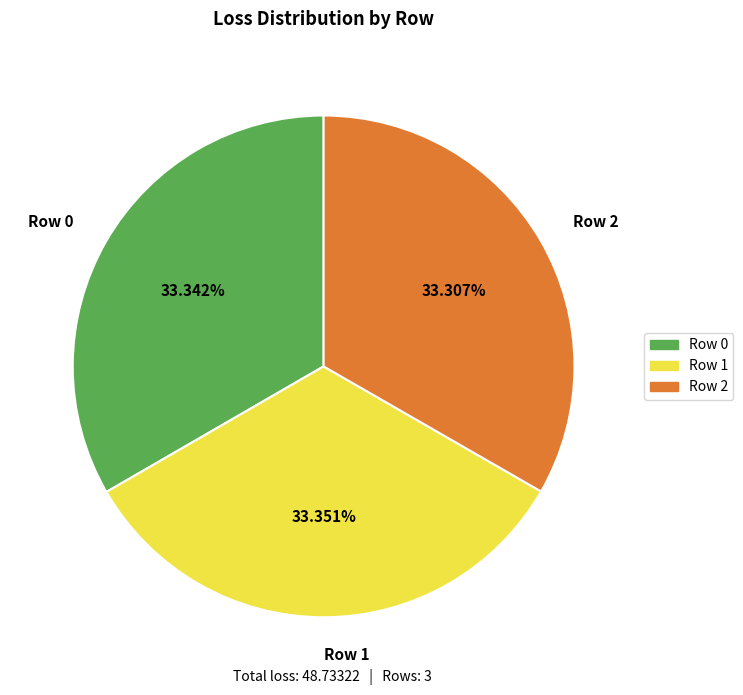

Approximately how many times larger is the value at Row 1 compared to Row 0?

1.0